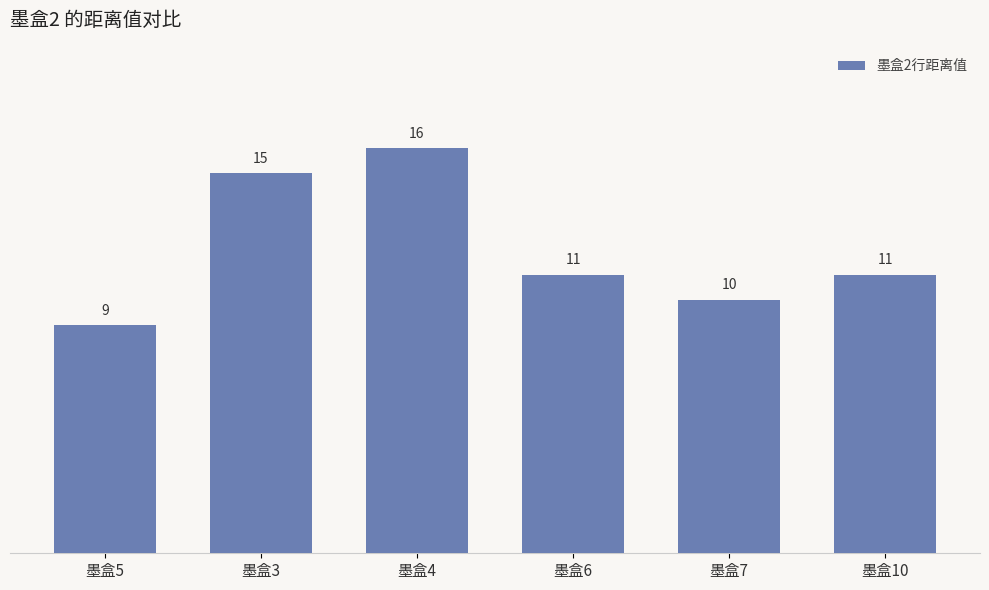

Between 墨盒5 and 墨盒4, which is larger?

墨盒4